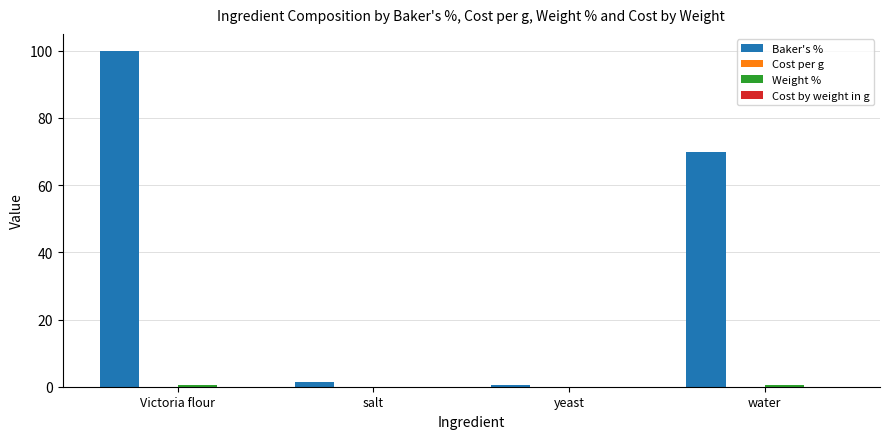

Are the bars horizontal?

No